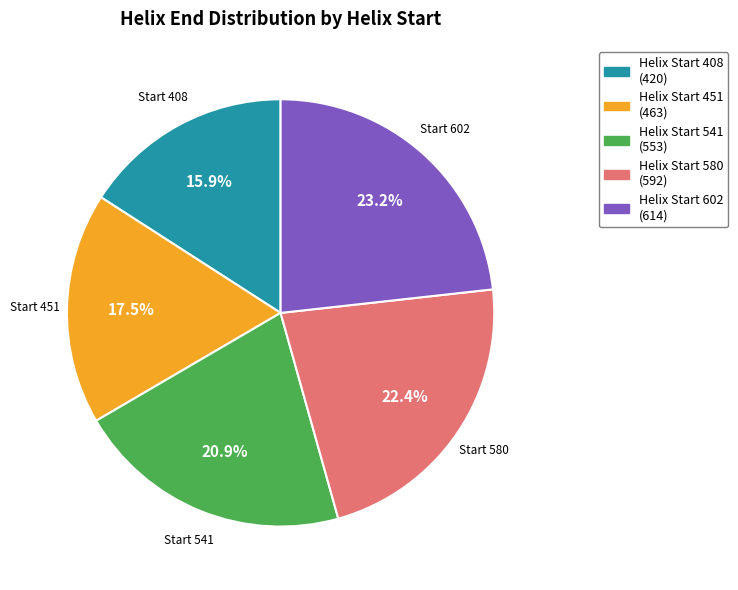

Does any single category account for the majority?

No